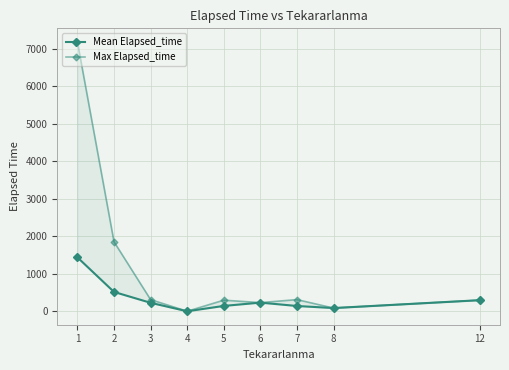

True or false: Max Elapsed_time and Mean Elapsed_time intersect in this chart.

False